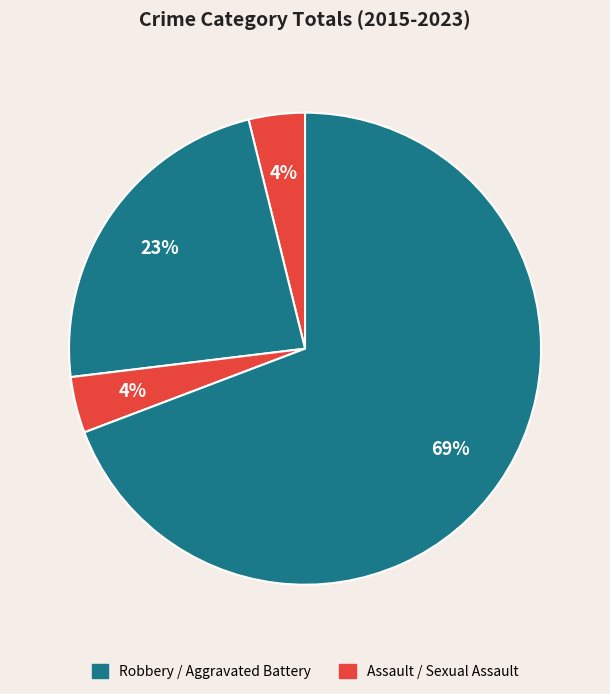

Which category accounts for the majority?

Robbery